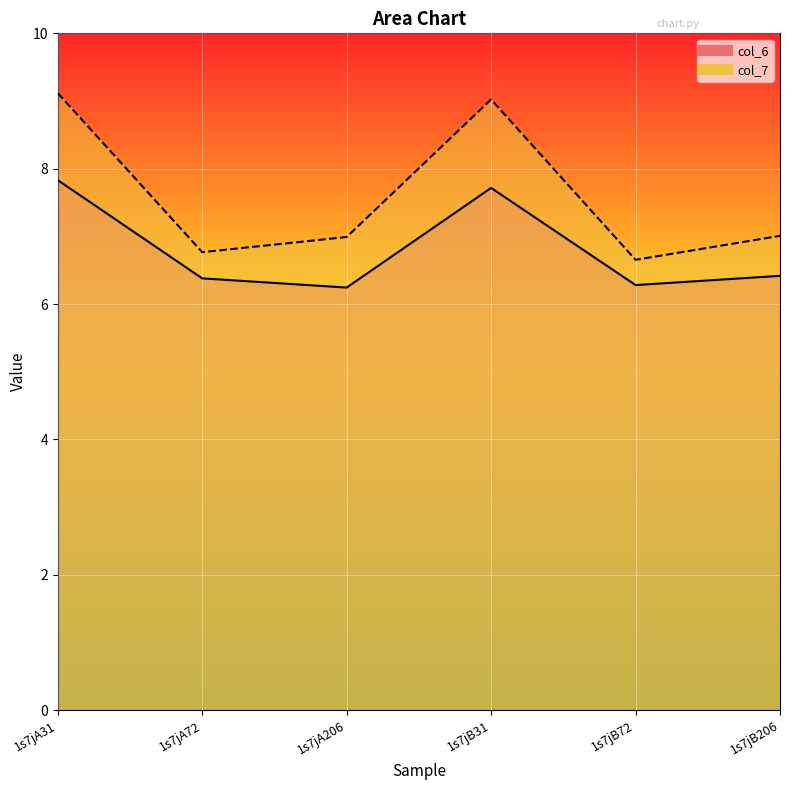

Reading left to right, transcribe all the data shown in this chart.

col_6: 7.8	6.4	6.2	7.7	6.3	6.4
col_7: 9.1	6.8	7.0	9.0	6.7	7.0